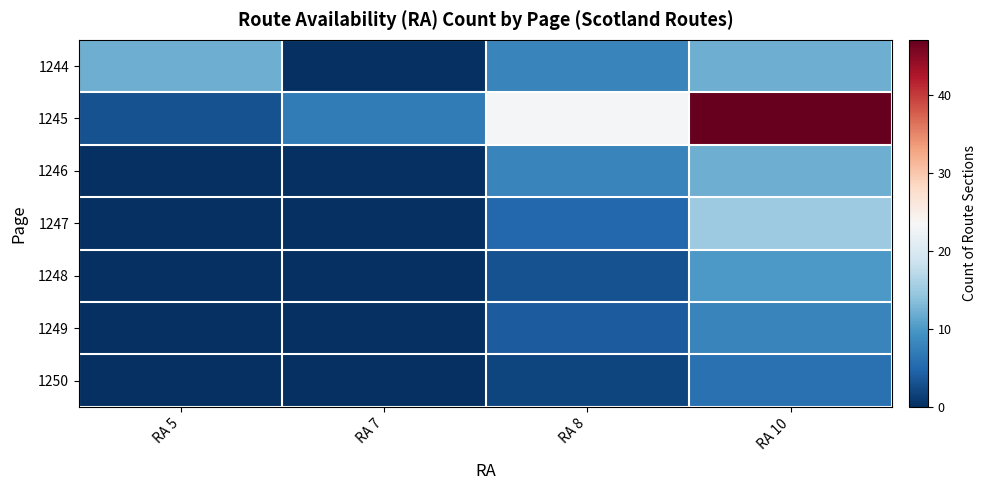

Rank the series by their maximum value, from lowest to highest.

1250, 1249, 1248, 1244, 1246, 1247, 1245